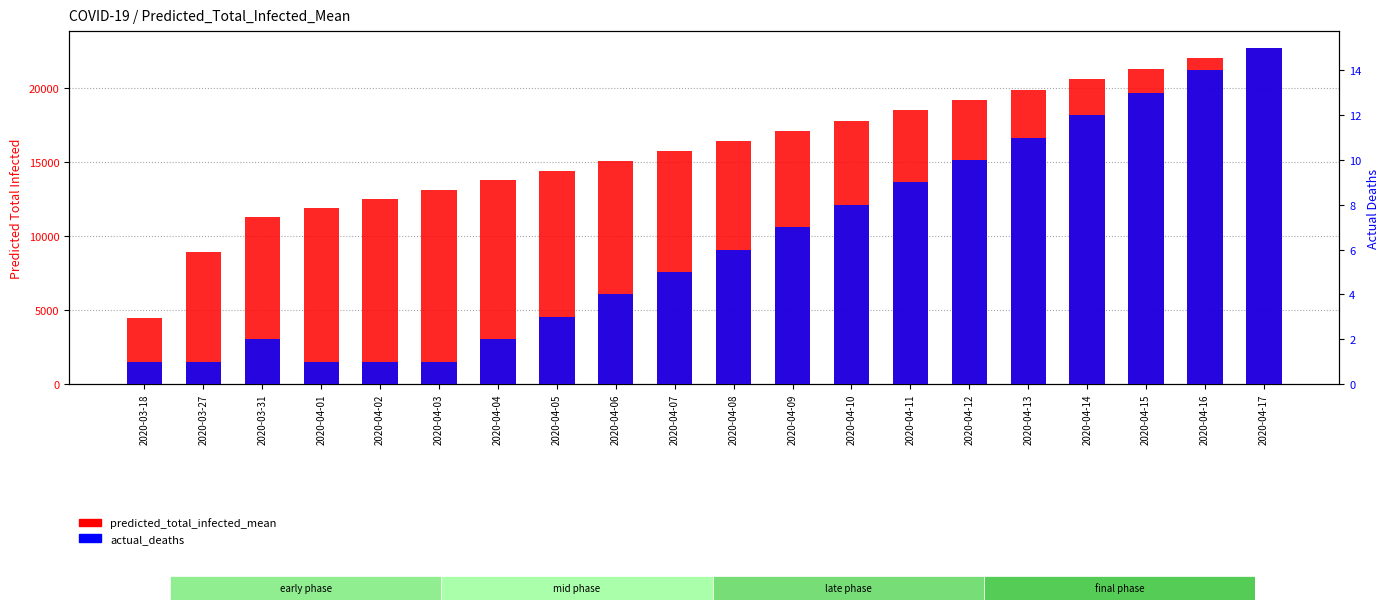

Reading right to left, what are all the values shown in this chart?

predicted_total_infected_mean: 2020-04-17=22679	2020-04-16=21973	2020-04-15=21267	2020-04-14=20562	2020-04-13=19859	2020-04-12=19159	2020-04-11=18462	2020-04-10=17769	2020-04-09=17081	2020-04-08=16398	2020-04-07=15722	2020-04-06=15053	2020-04-05=14392	2020-04-04=13740	2020-04-03=13098	2020-04-02=12468	2020-04-01=11848	2020-03-31=11238	2020-03-27=8922	2020-03-18=4479
actual_deaths: 2020-04-17=15	2020-04-16=14	2020-04-15=13	2020-04-14=12	2020-04-13=11	2020-04-12=10	2020-04-11=9	2020-04-10=8	2020-04-09=7	2020-04-08=6	2020-04-07=5	2020-04-06=4	2020-04-05=3	2020-04-04=2	2020-04-03=1	2020-04-02=1	2020-04-01=1	2020-03-31=2	2020-03-27=1	2020-03-18=1